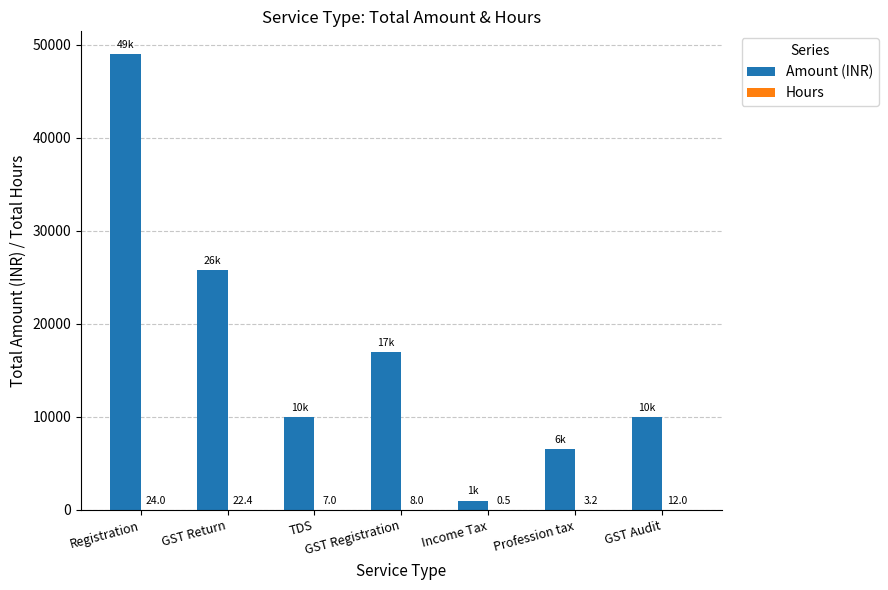

What is the sum of the Amount (INR) values at Profession tax and GST Audit?

16500.0